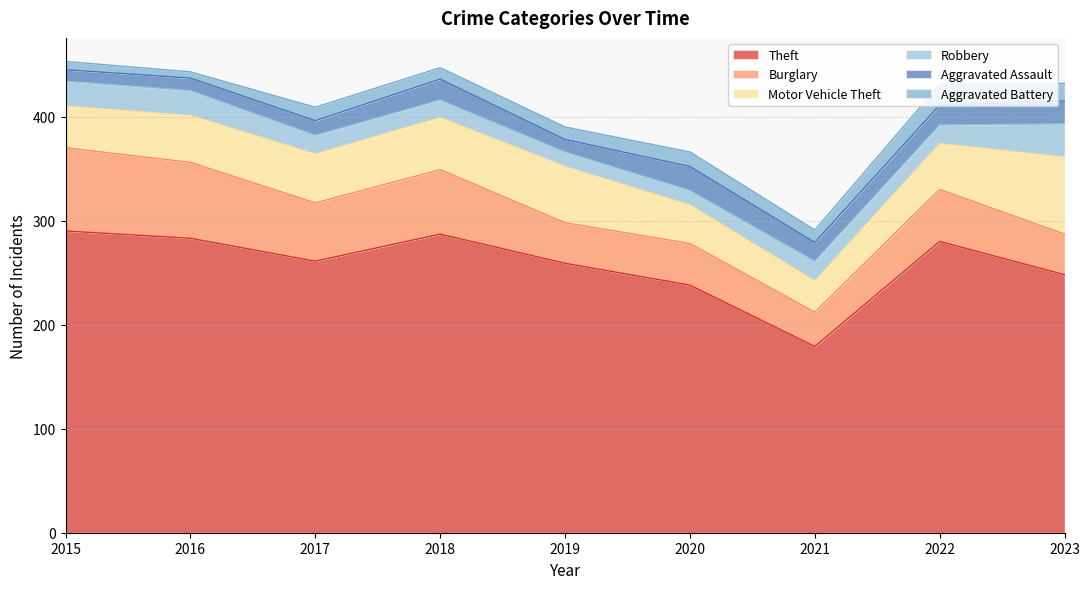

What is the difference between the highest and lowest values at 2022?

262